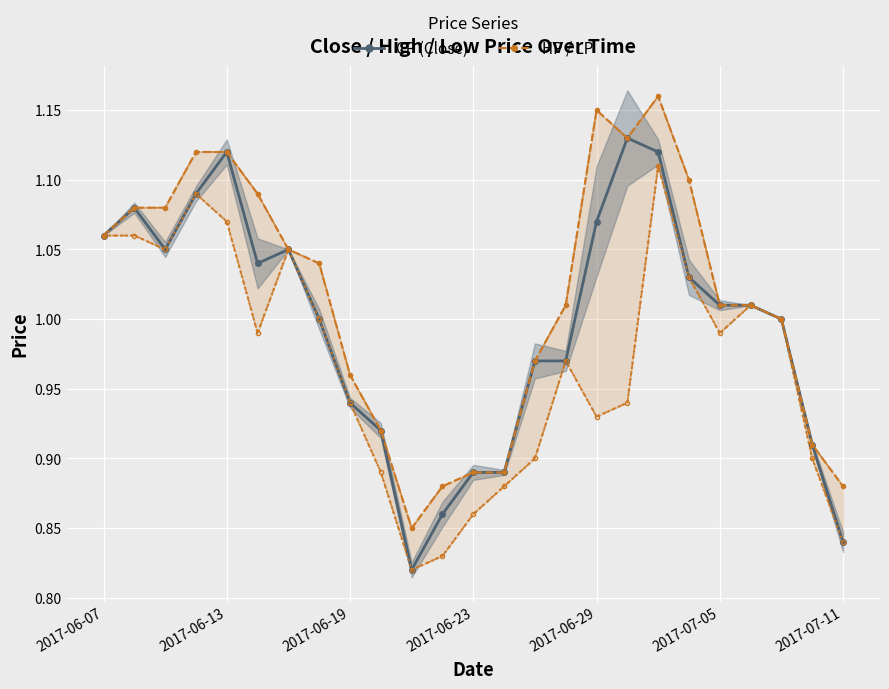

What is the sum of all CP (Close) values?

24.9